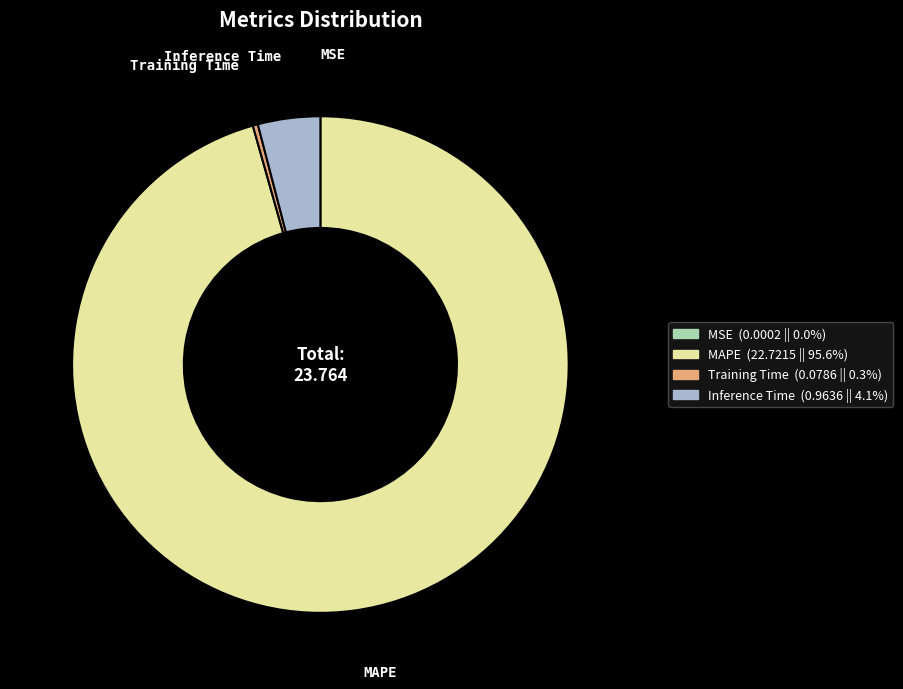

Which slice is the largest?

MAPE